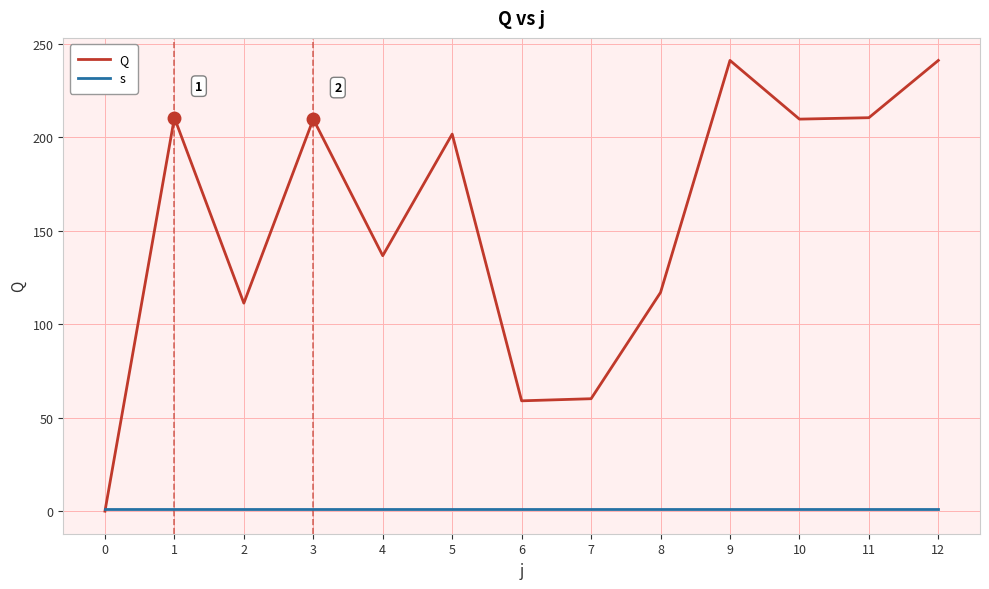

Where is the first local minimum for Q?

2